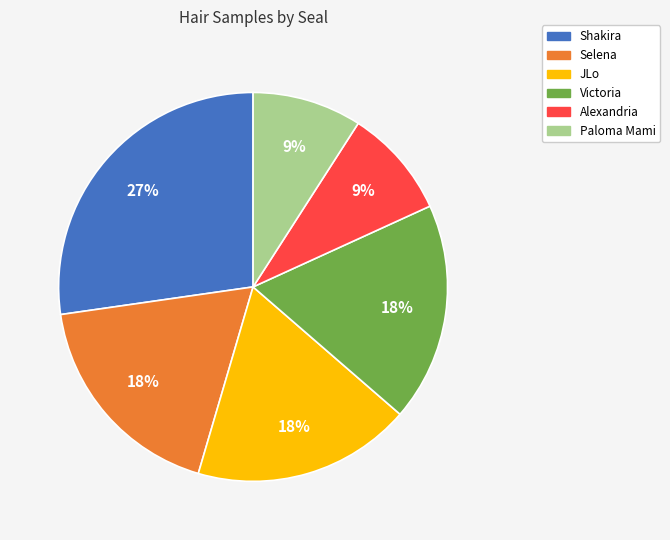

To the nearest percent, what is the average slice percentage?

17%